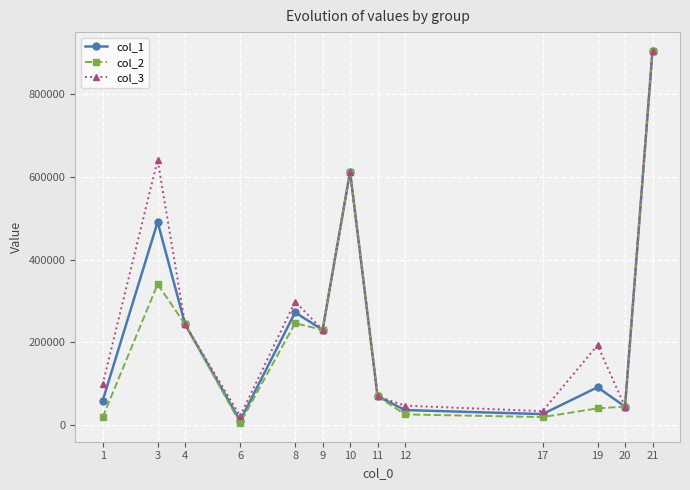

How many interior local peaks does the col_3 series have?

4